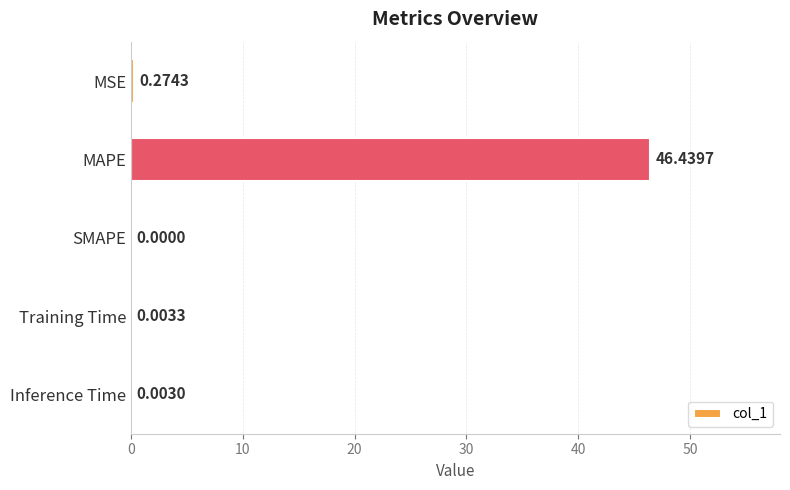

What is the sum of the values at MSE and MAPE?

46.7